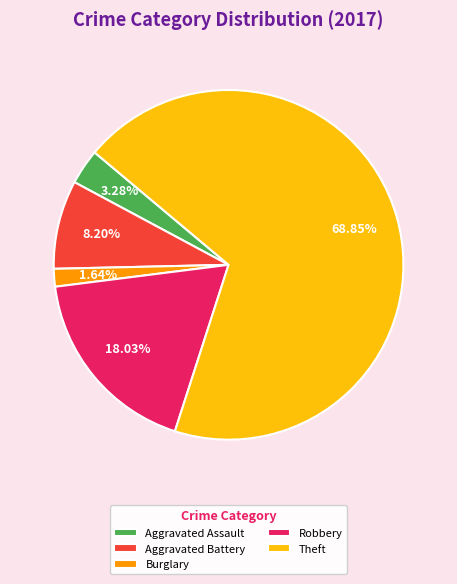

To the nearest percent, what is the average slice percentage?

20%